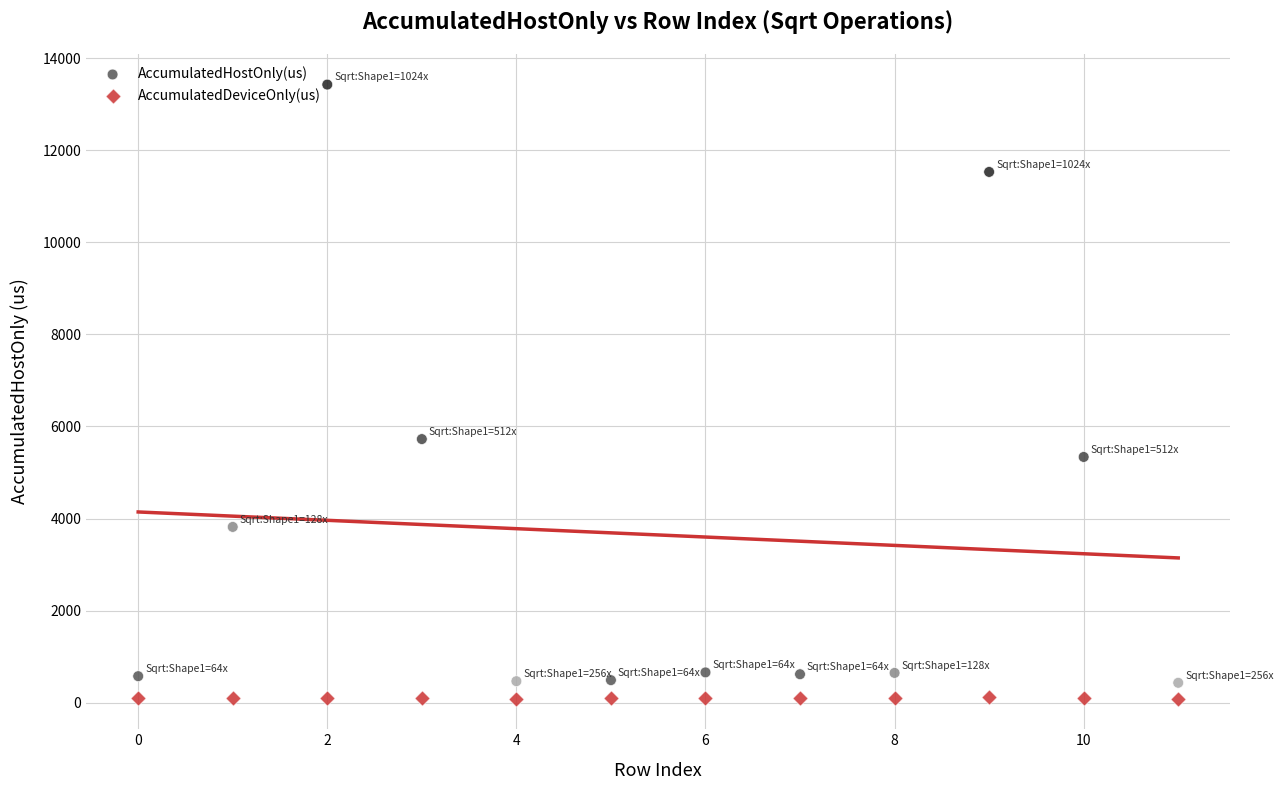

Across all data points, what is the range of Y values (max minus min)?

13332.4